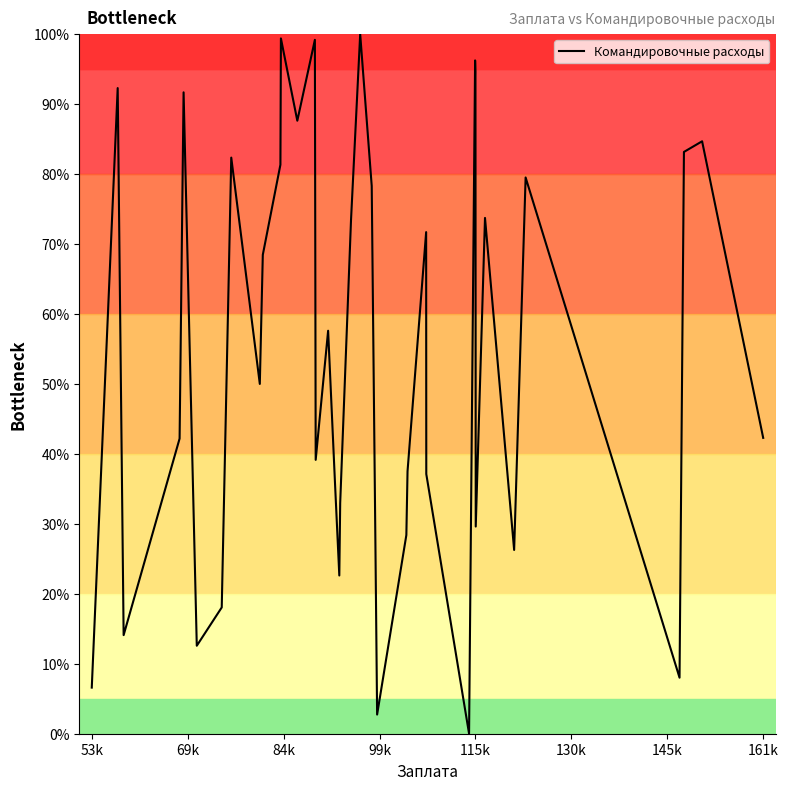

How many interior local valleys (lower than both neighbors) does the data have?

11